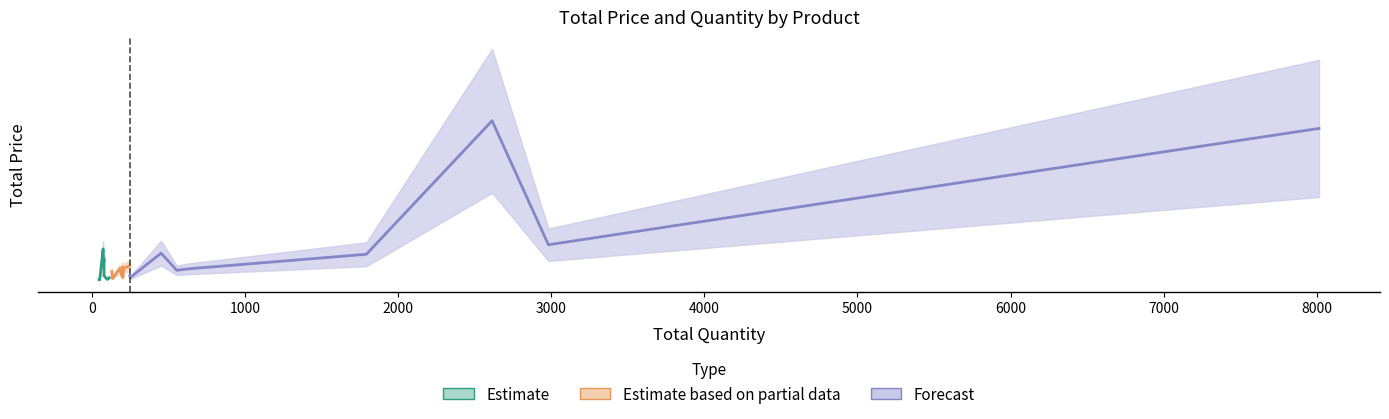

What is the value of the Total Price point at the 18th from the left?

572378400